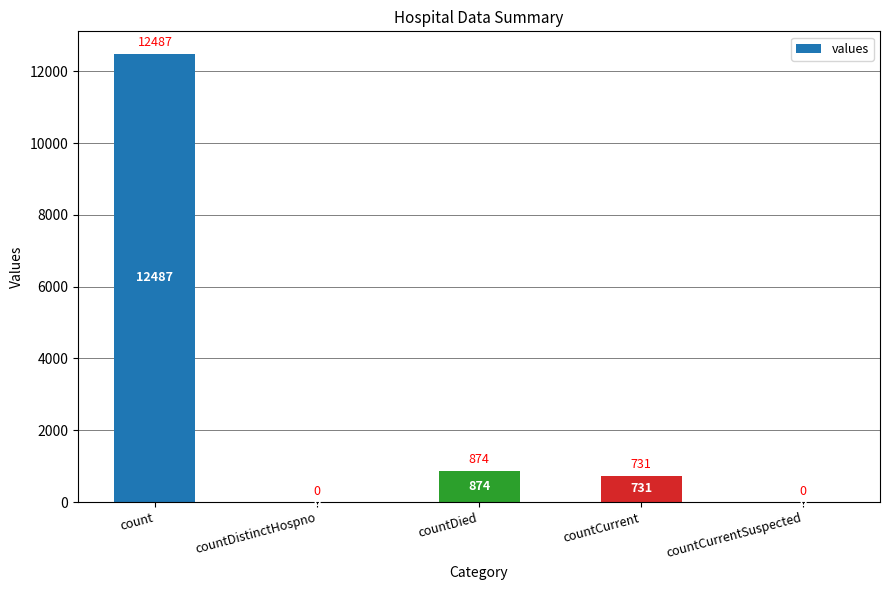

How many data points does each series have?

5